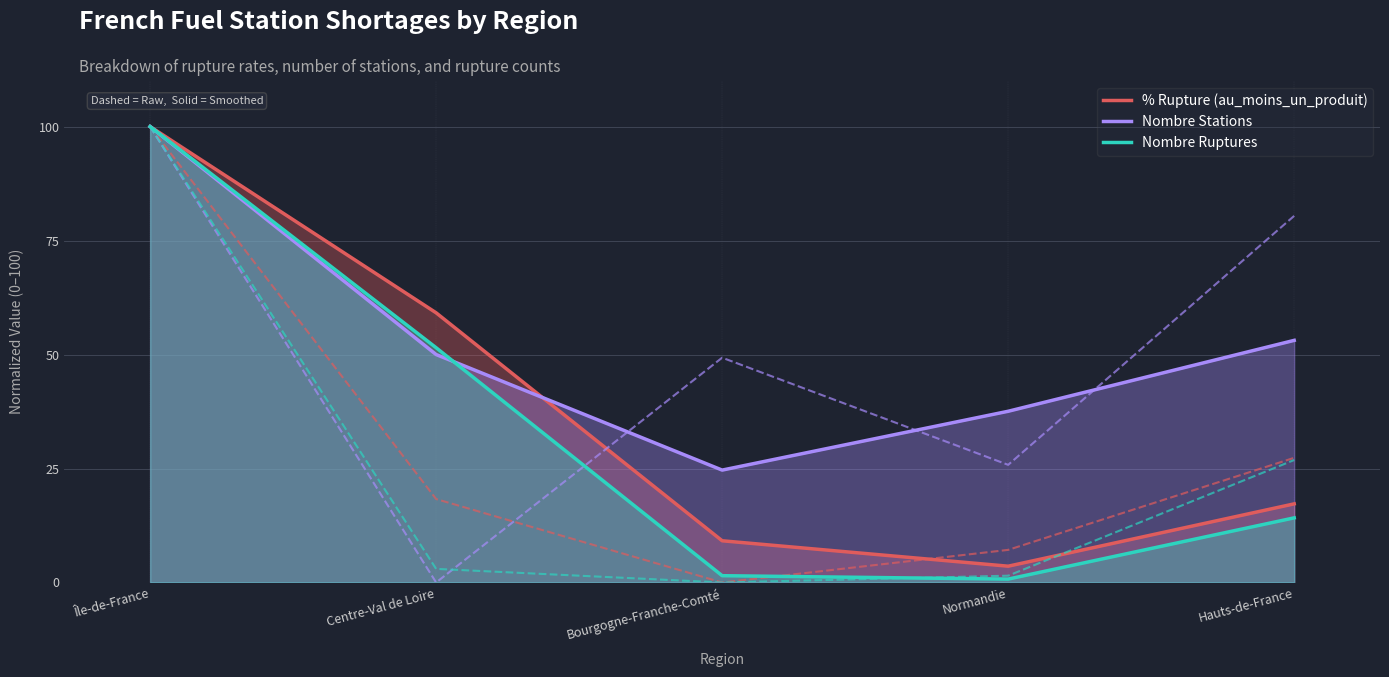

True or false: Nombre Stations has a value of 15.4 at Bourgogne-Franche-Comté.

False